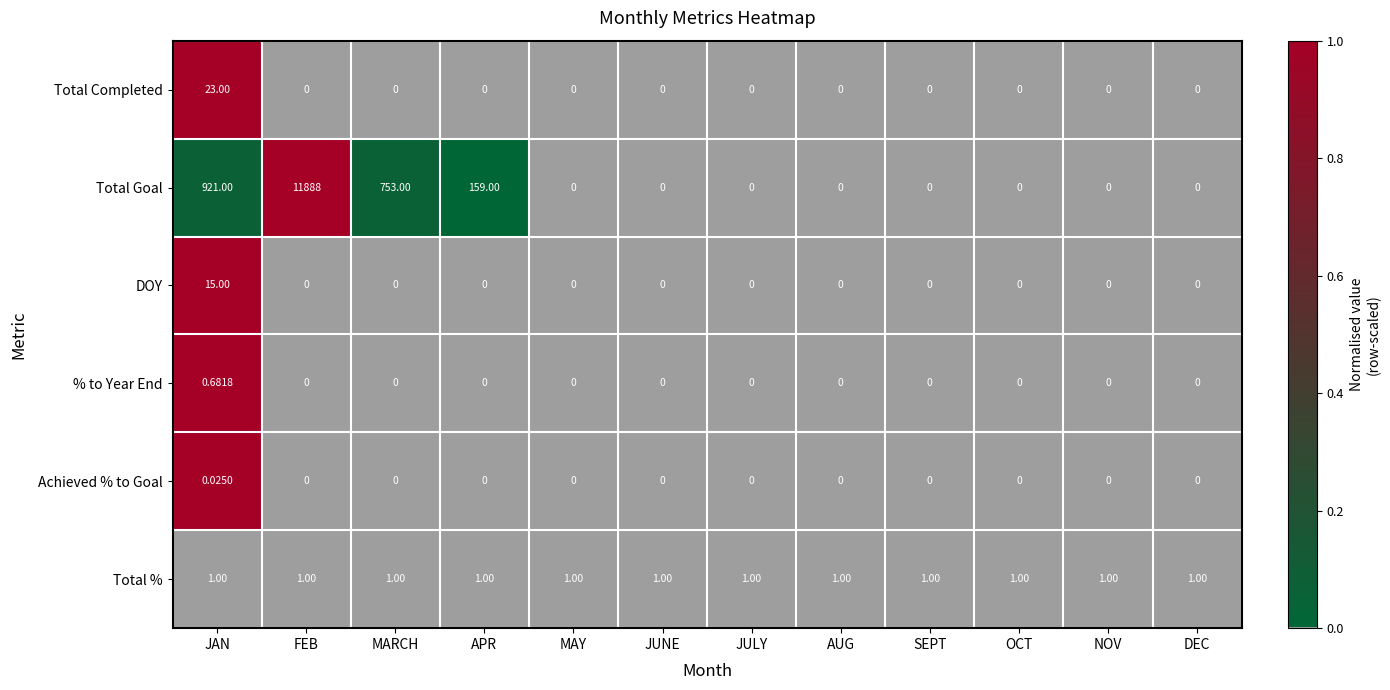

Rank the series by their maximum value, from highest to lowest.

Total Goal, Total Completed, DOY, Total %, % to Year End, Achieved % to Goal